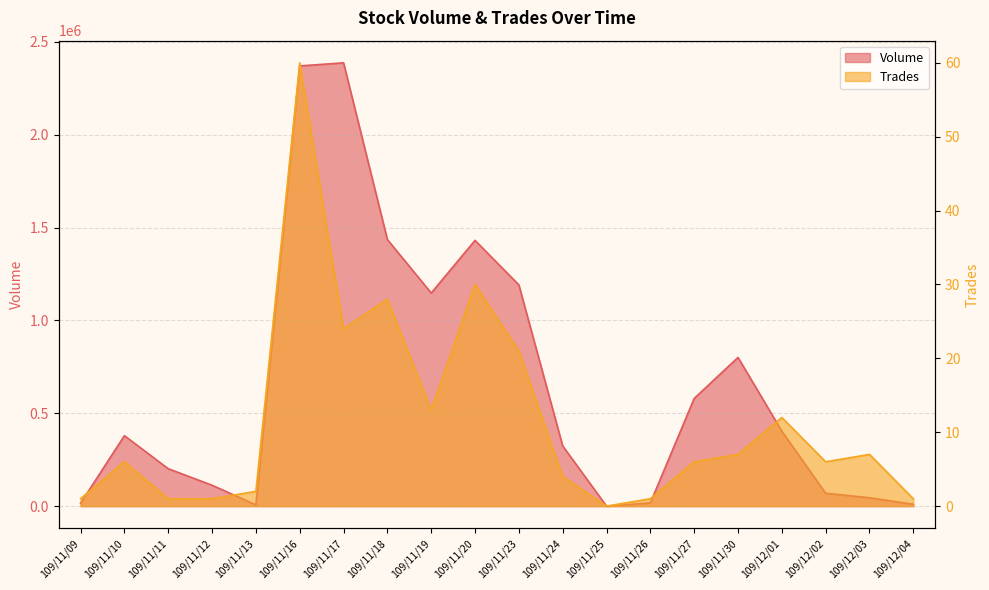

What is the average value of the Volume series?

646618